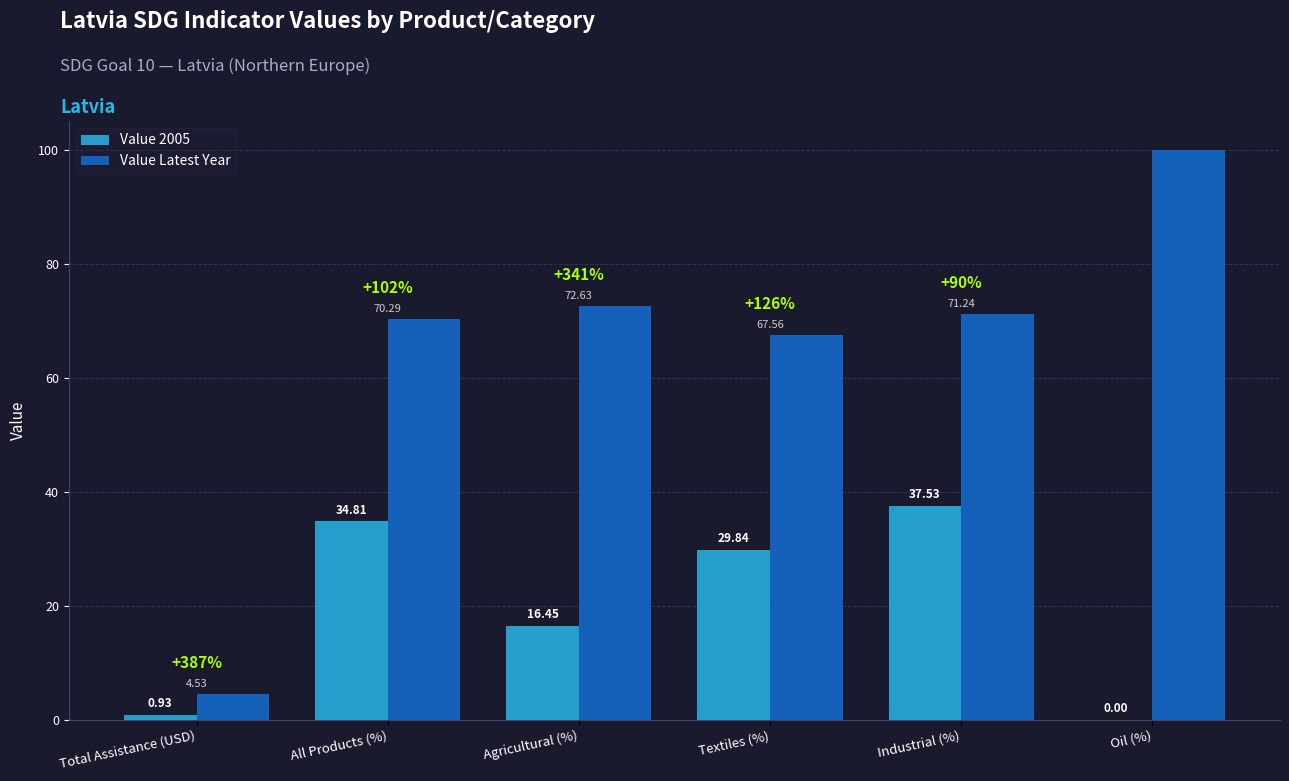

Is it true that Value Latest Year equals 71.2 at Industrial (%)?

True